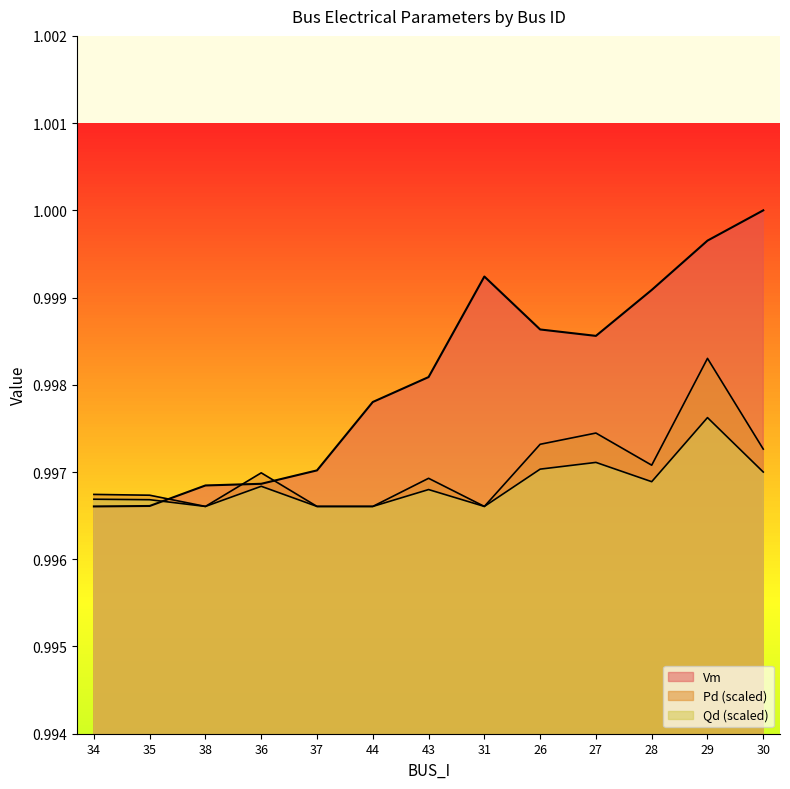

How many Qd values are between 0 and 1?

13